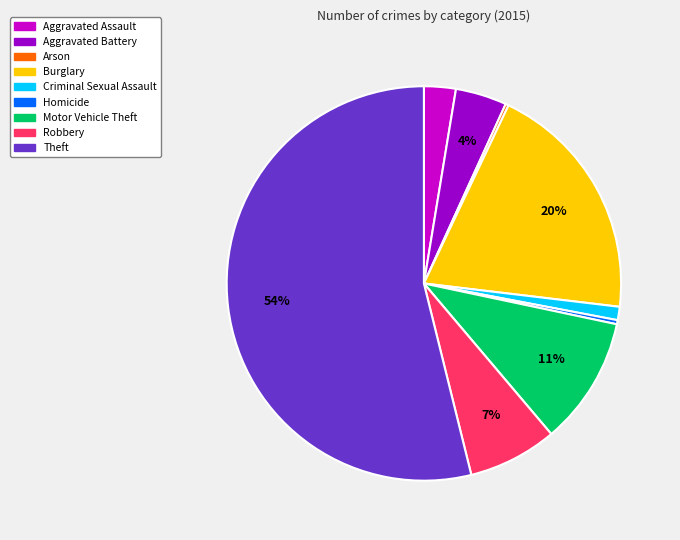

Approximately how many times larger is the value at Aggravated Battery compared to Robbery?

0.6